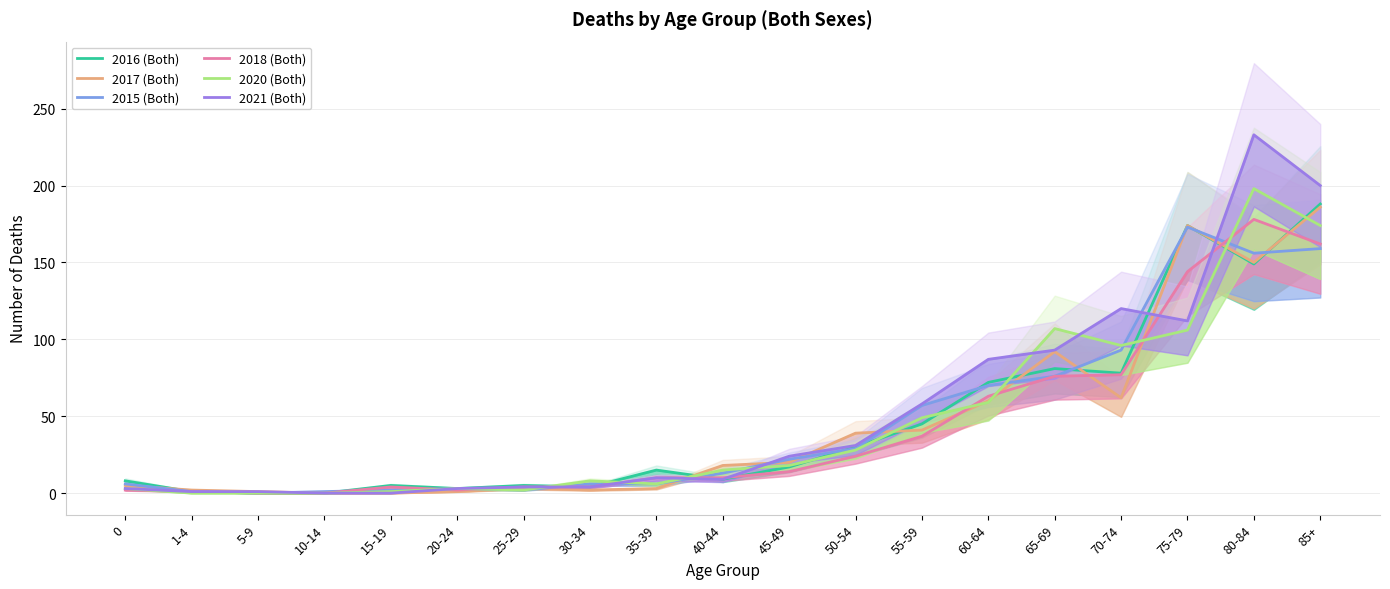

Between 1-4 and 70-74, which is larger?

70-74